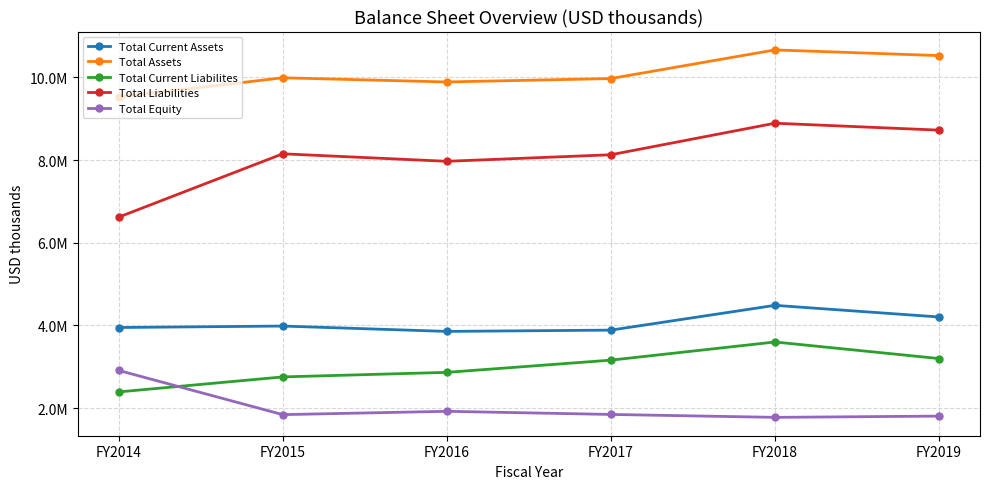

True or false: Total Assets and Total Liabilities intersect in this chart.

False